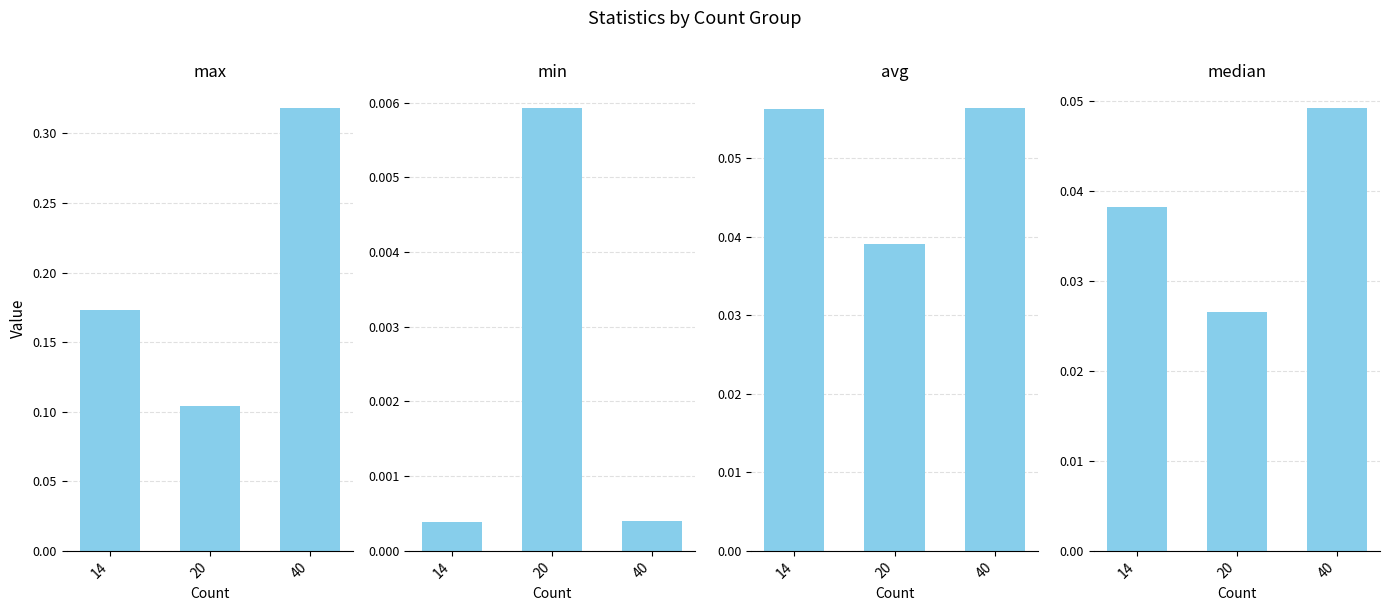

What is the total value across all series at 40?

0.4